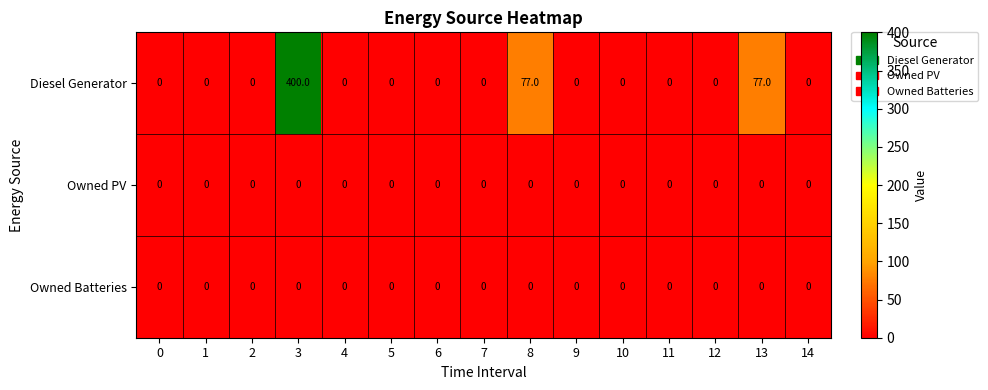

Which series has the largest total across all categories?

Diesel Generator